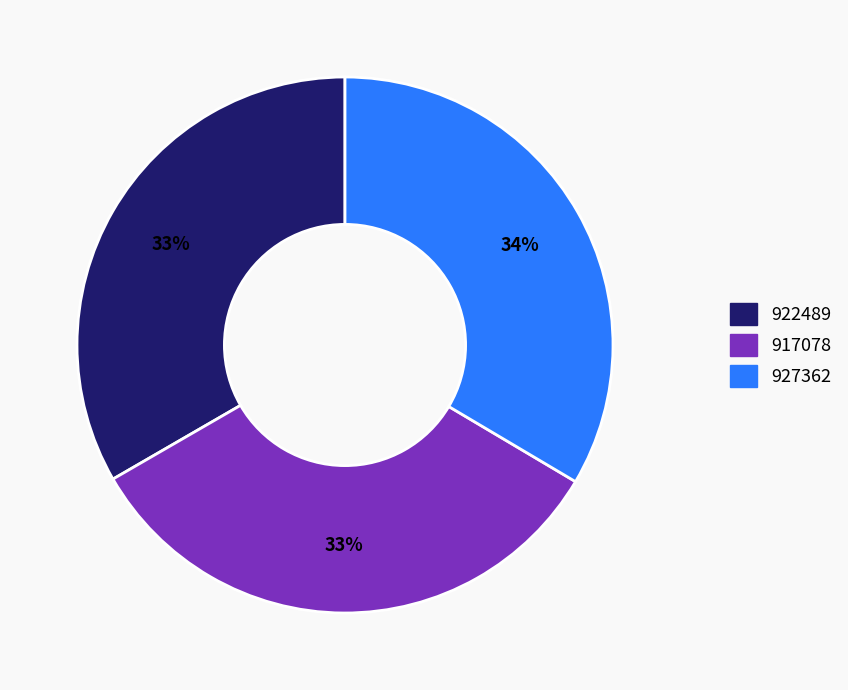

Does 917078 account for over 50% of the chart?

No